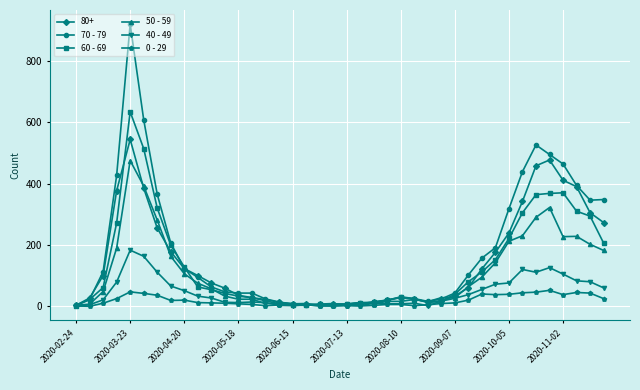

How many data points in 70 - 79 are less than 63?

20